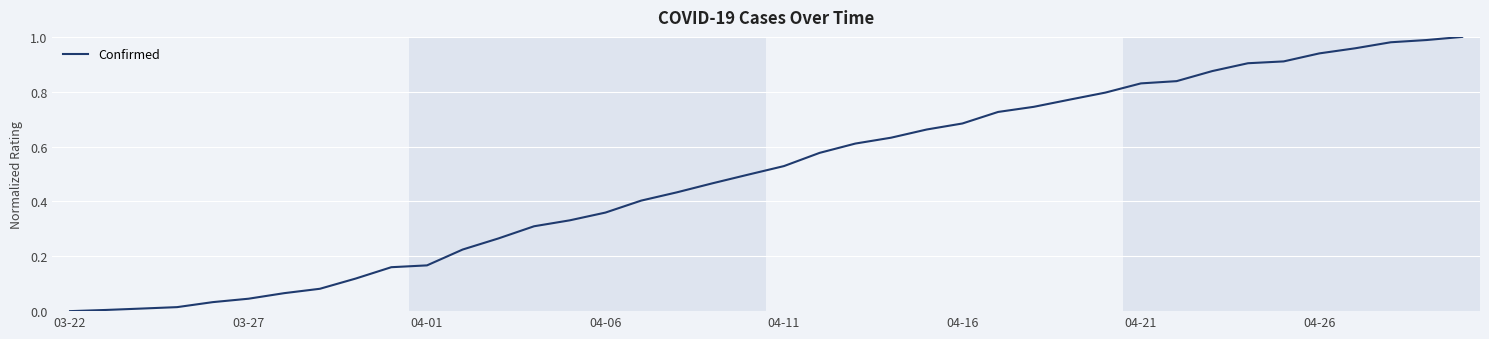

True or false: the data has more than 2 interior local peaks.

False